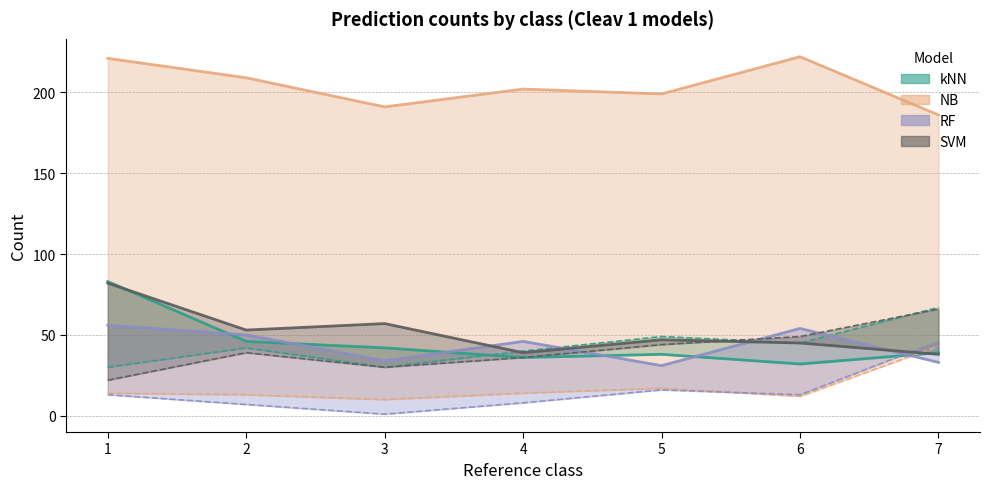

Is the value of NB at 7 greater than the value of SVM at 3?

Yes